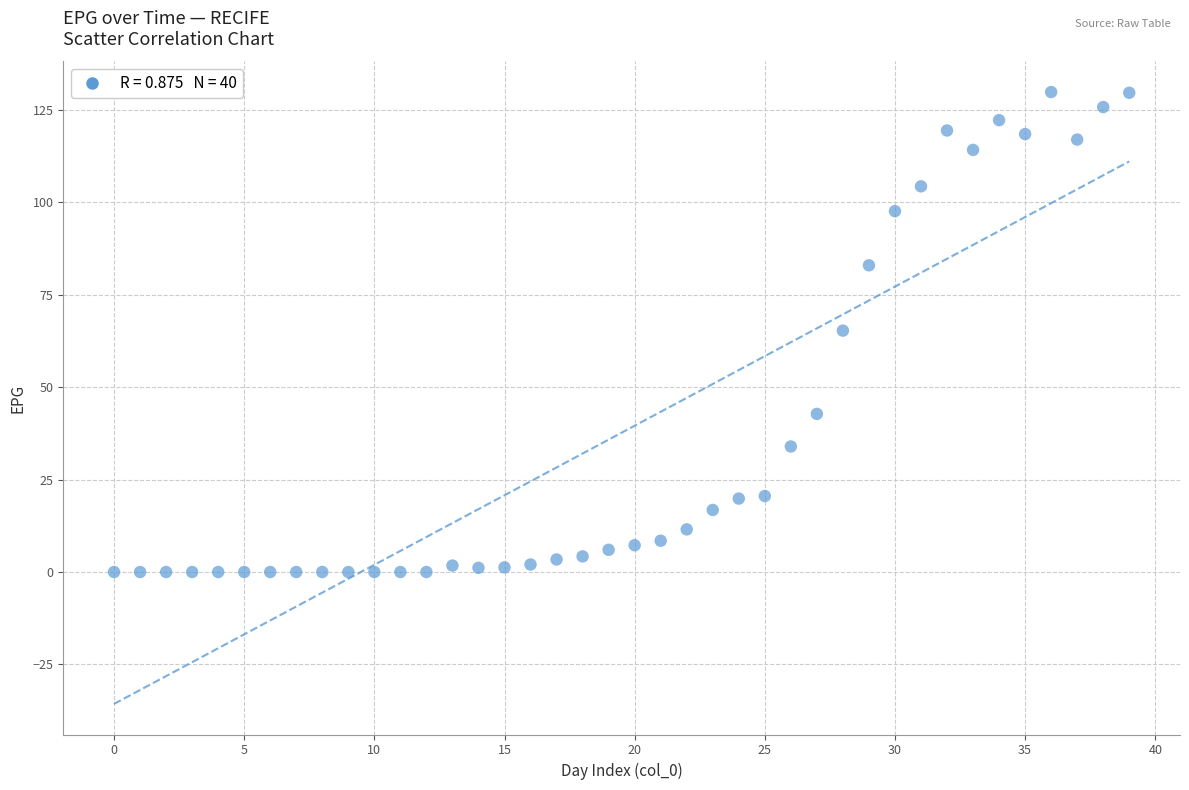

What is the range of Y values (max minus min)?

129.8